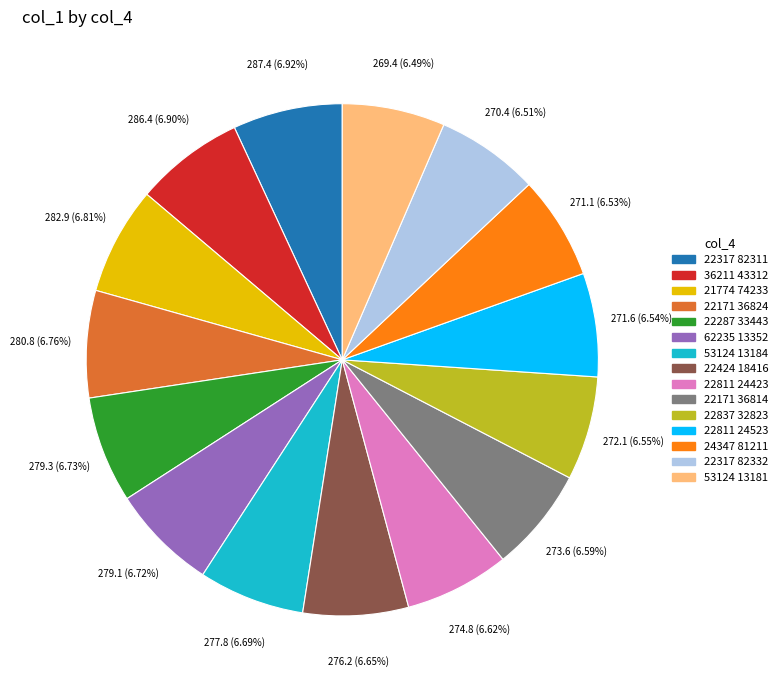

Is it true that 22811 24423 is 1% of the pie?

False